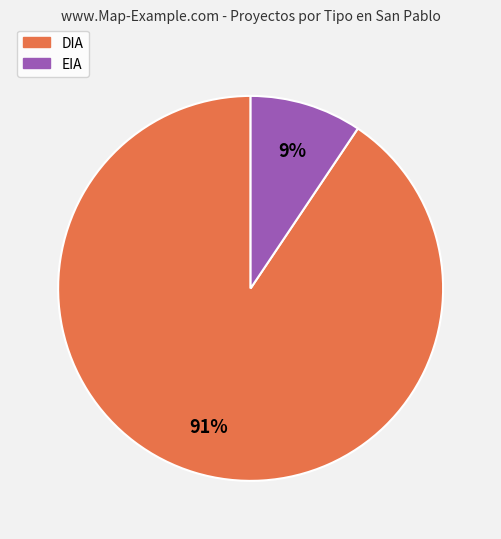

Which has a higher value, EIA or DIA?

DIA